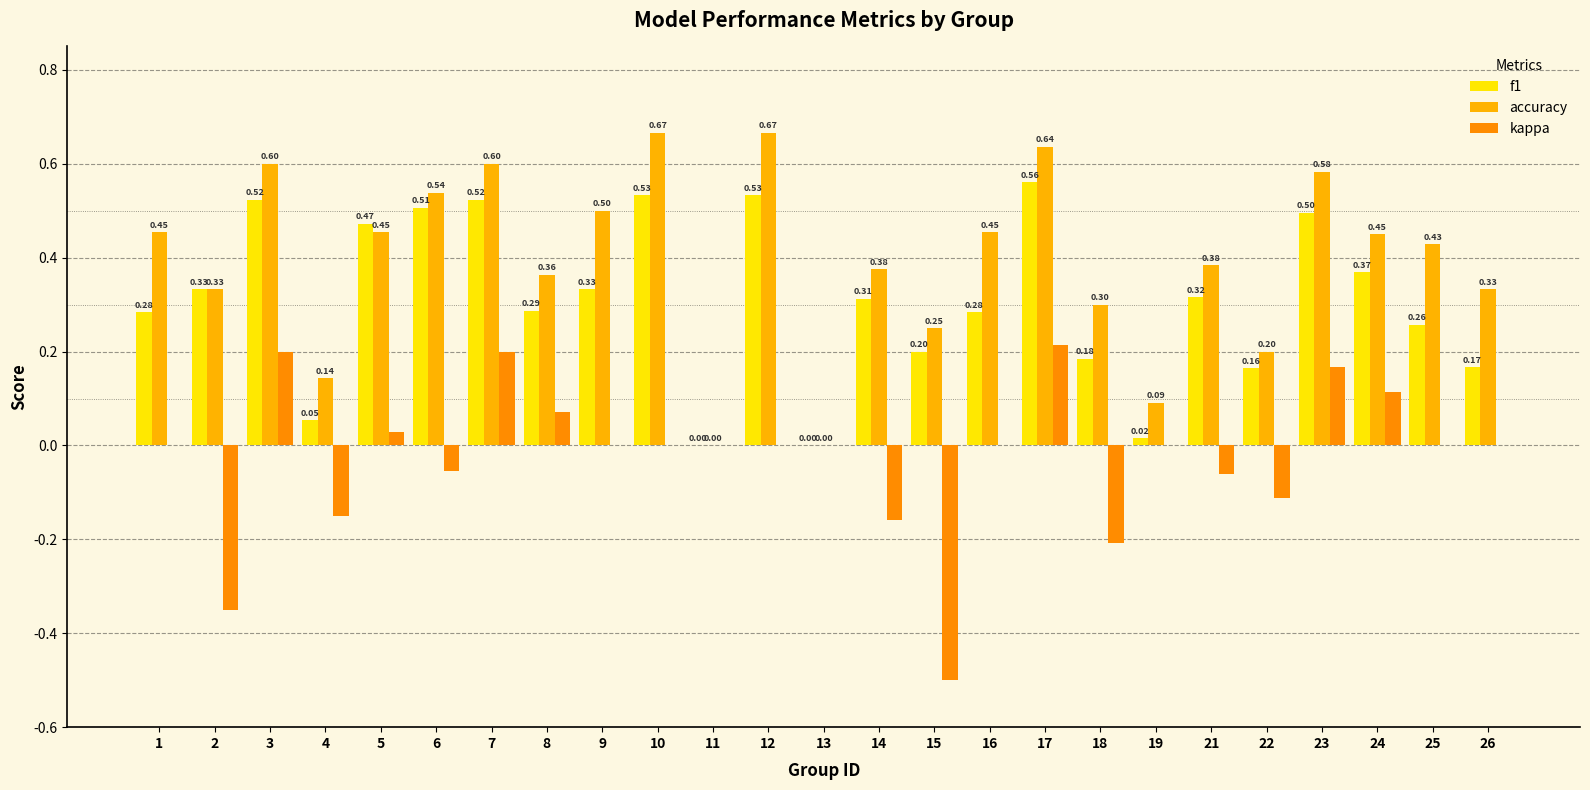

Where is kappa nearest to the value 0?

1